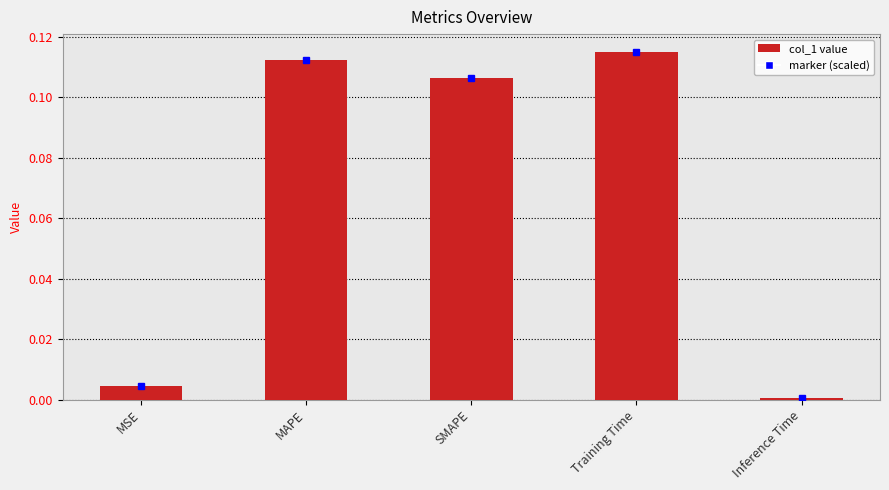

Which label corresponds to the smallest value in the chart?

Inference Time